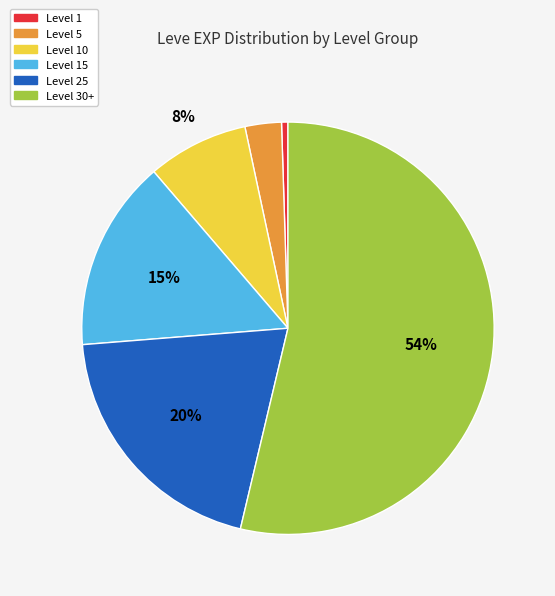

Do Level 5 and Level 1 together represent more than half of the pie?

No